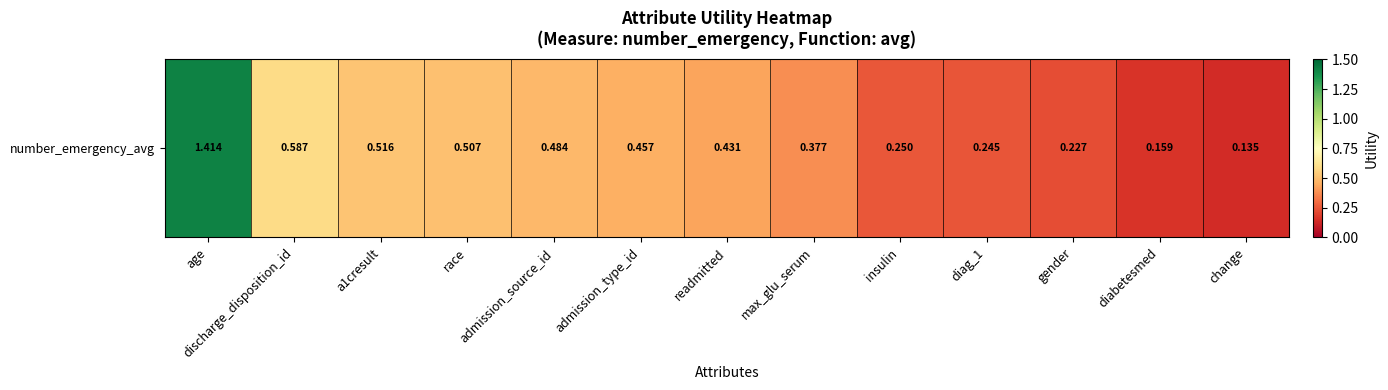

List the labels in order of value, smallest first.

change, diabetesmed, gender, diag_1, insulin, max_glu_serum, readmitted, admission_type_id, admission_source_id, race, a1cresult, discharge_disposition_id, age